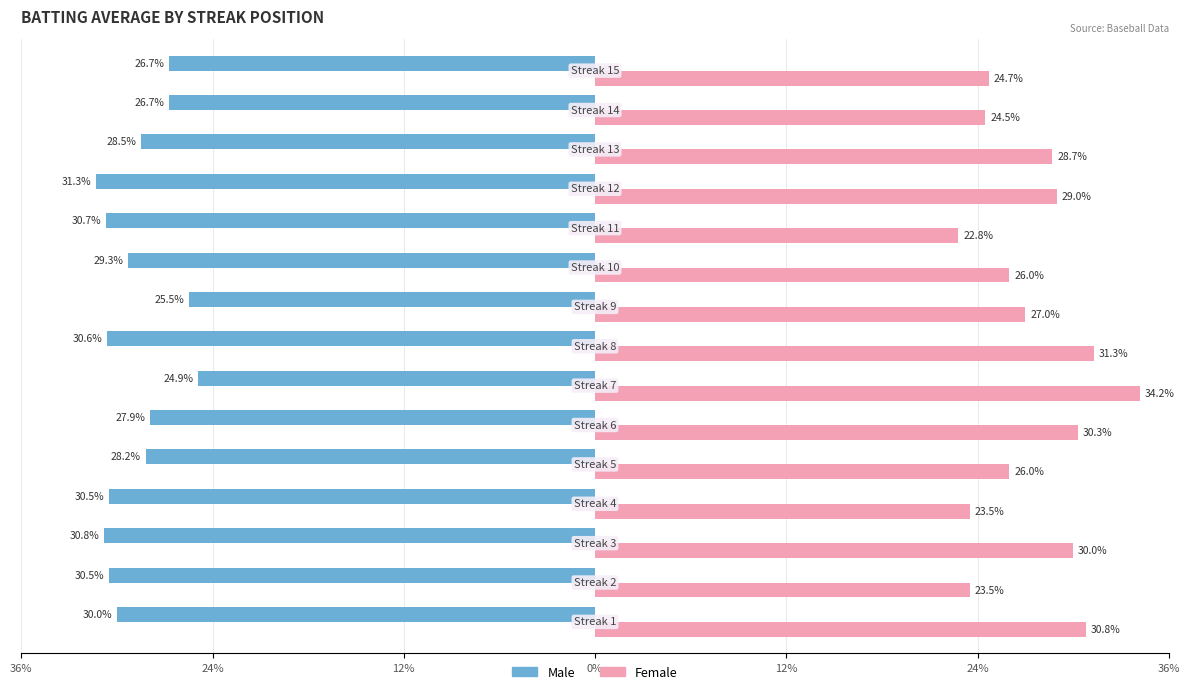

Which series has the widest spread of values?

Female